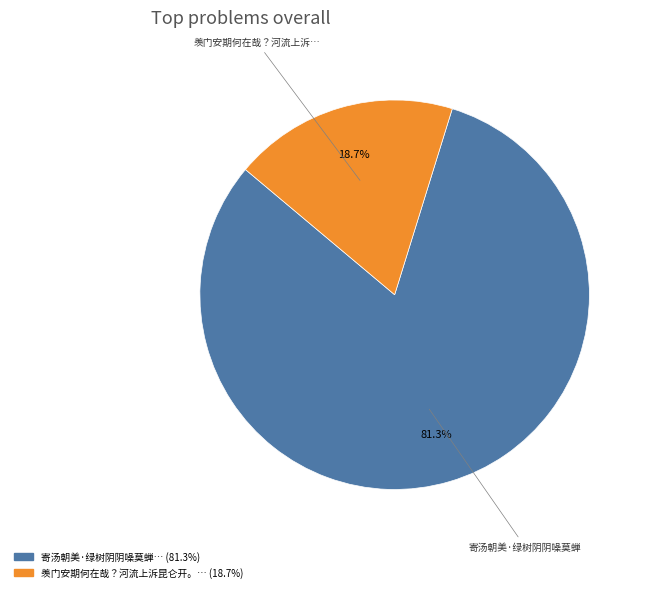

Is there a majority slice in this chart?

Yes